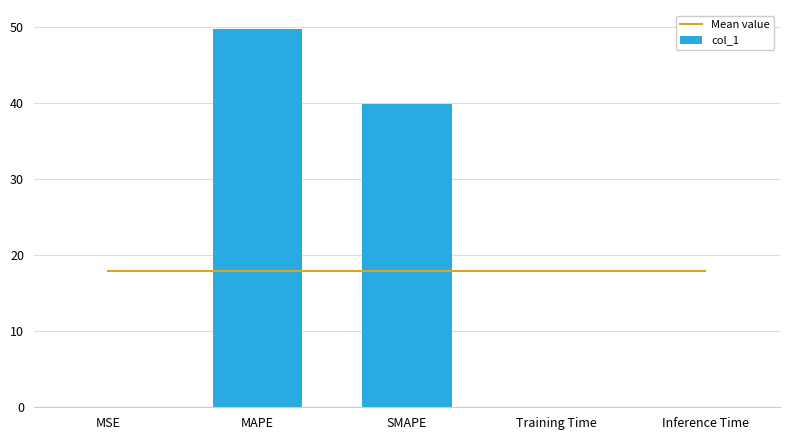

What is the sum of all col_1 values?

89.7